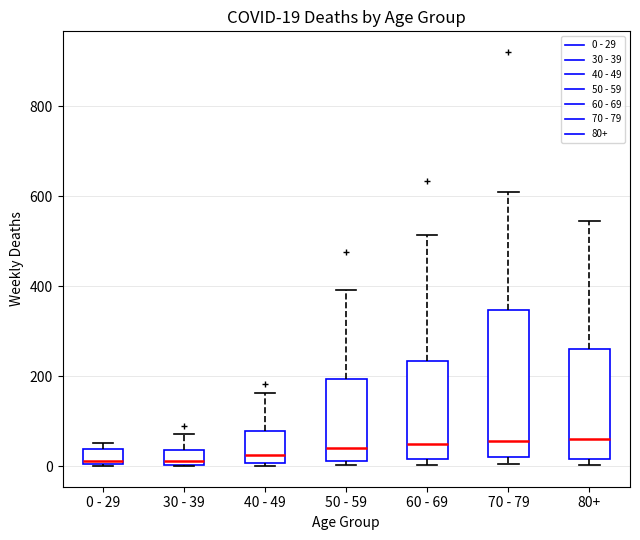

Which box is the tallest, from its lower edge to its upper edge?

70 - 79